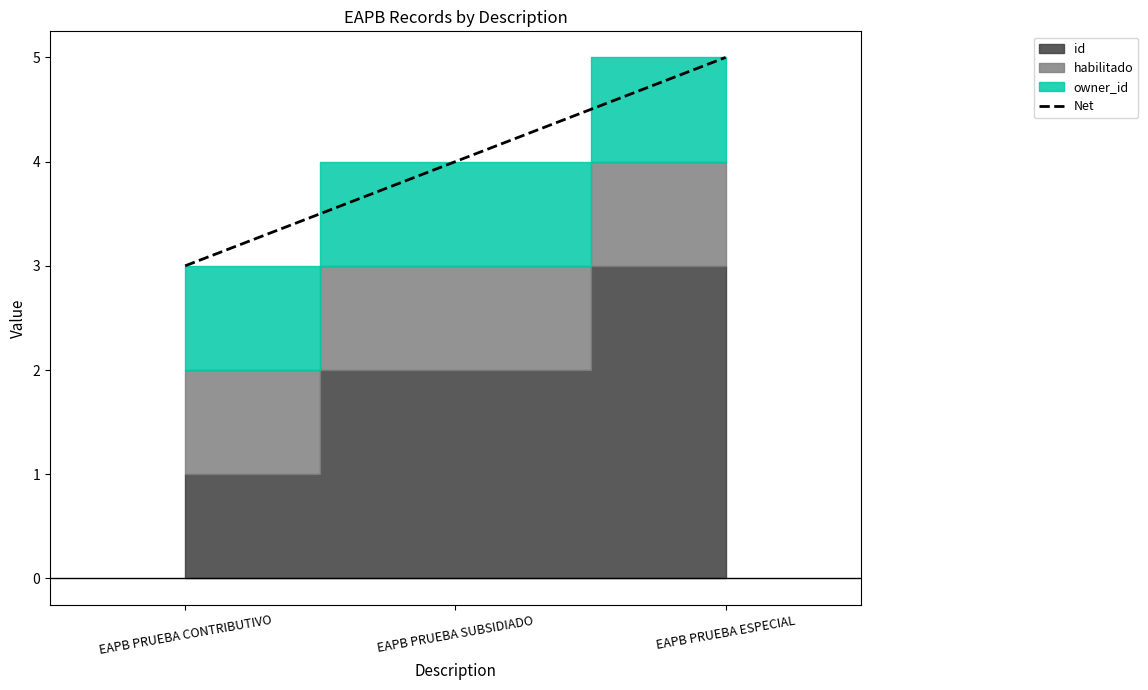

What position from the left is EAPB PRUEBA CONTRIBUTIVO?

1